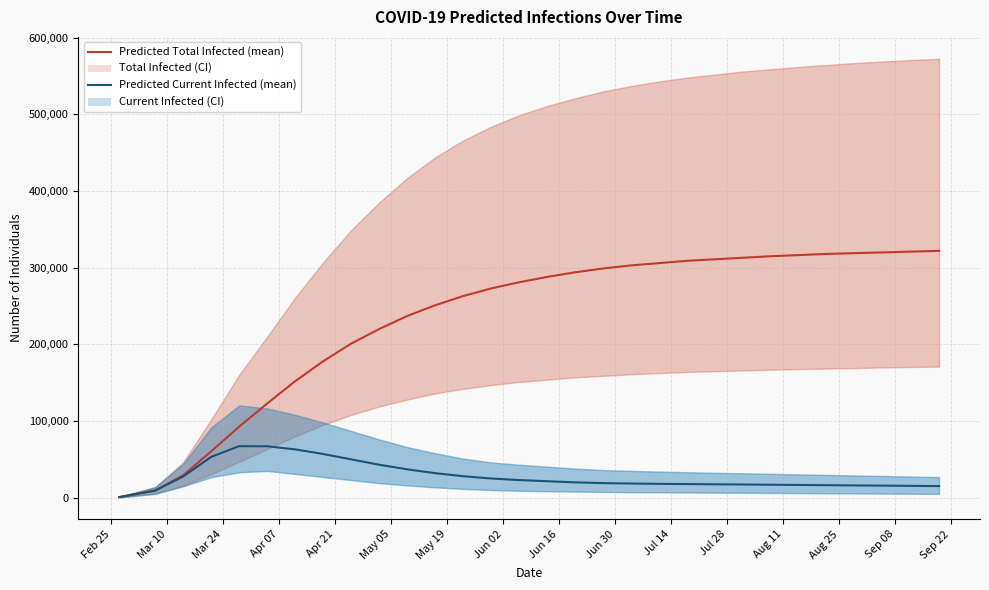

List the series in order of their overall mean, highest first.

Predicted Total Infected (mean), Predicted Current Infected (mean)